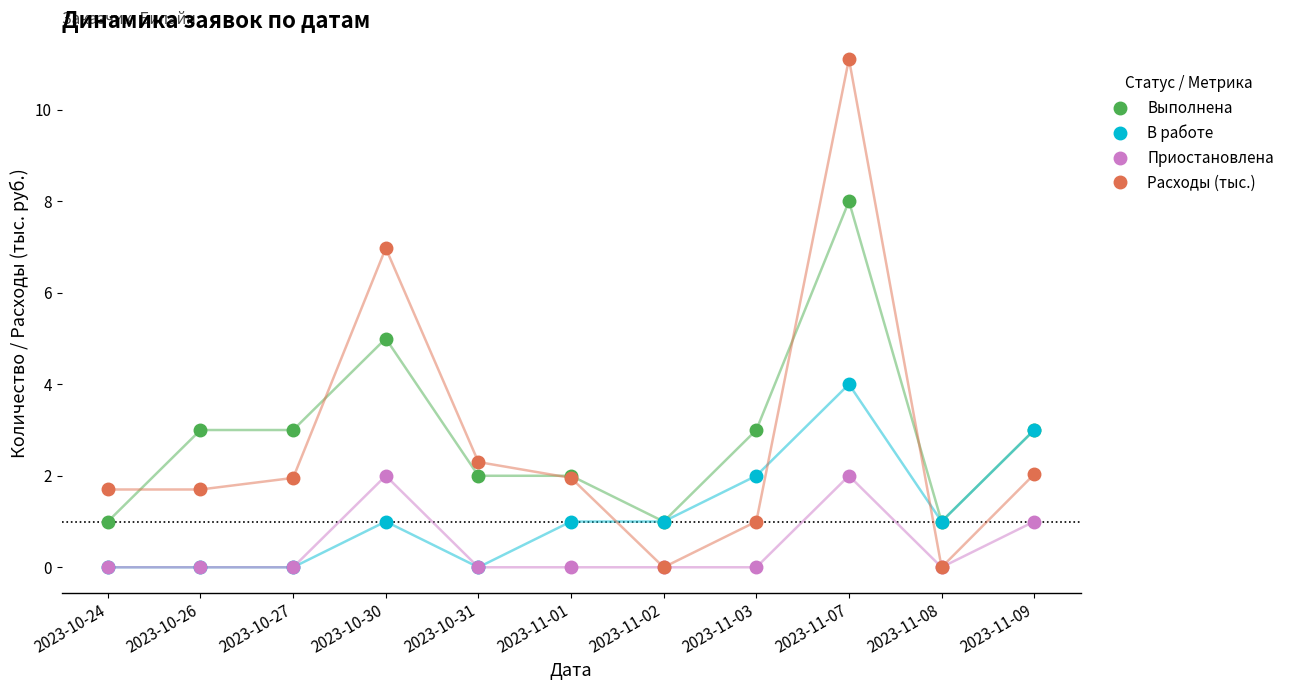

True or false: Выполнена has a value of 3.4 at 2023-10-30.

False